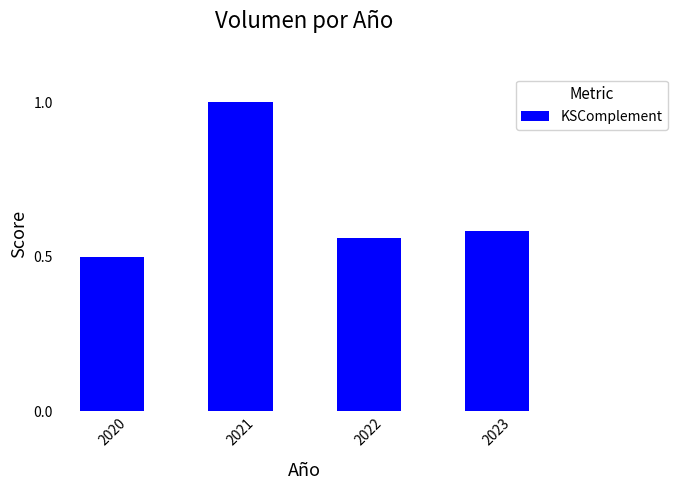

Rank the categories by value from lowest to highest.

2020, 2022, 2023, 2021